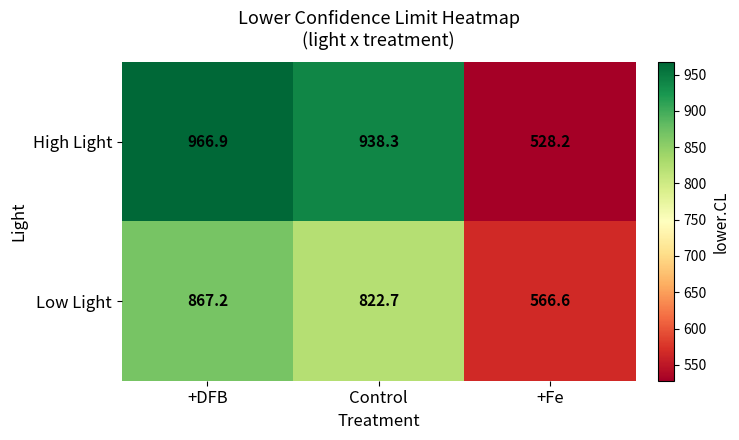

Which series has the largest total across all categories?

High Light